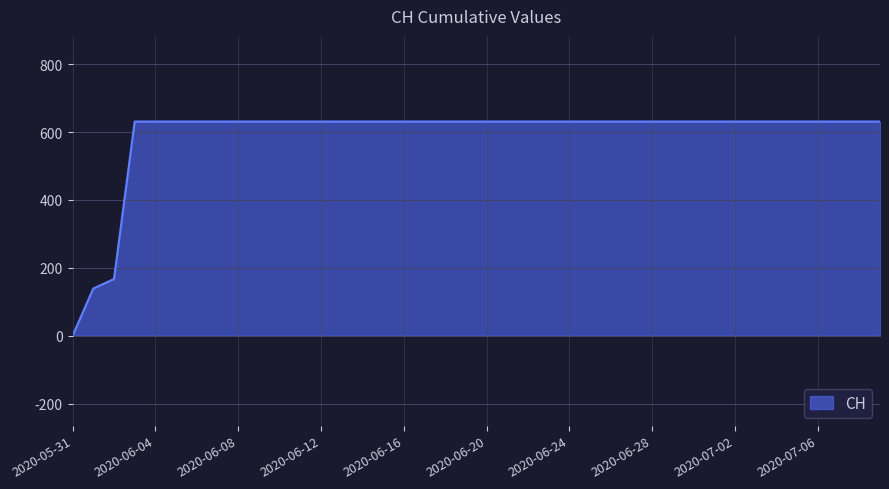

Reading left to right, what are all the values shown in this chart?

0	139	167	631	631	631	631	631	631	631	631	631	631	631	631	631	631	631	631	631	631	631	631	631	631	631	631	631	631	631	631	631	631	631	631	631	631	631	631	631